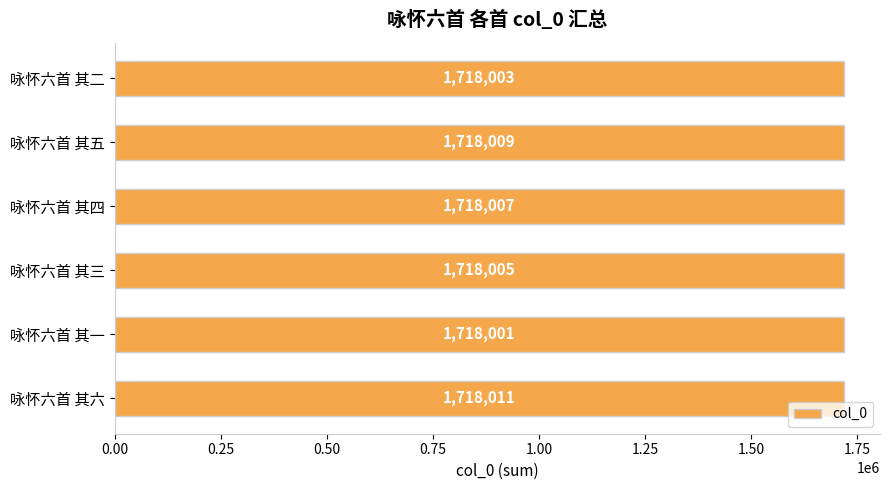

Between 咏怀六首 其二 and 咏怀六首 其五, which is larger?

咏怀六首 其五